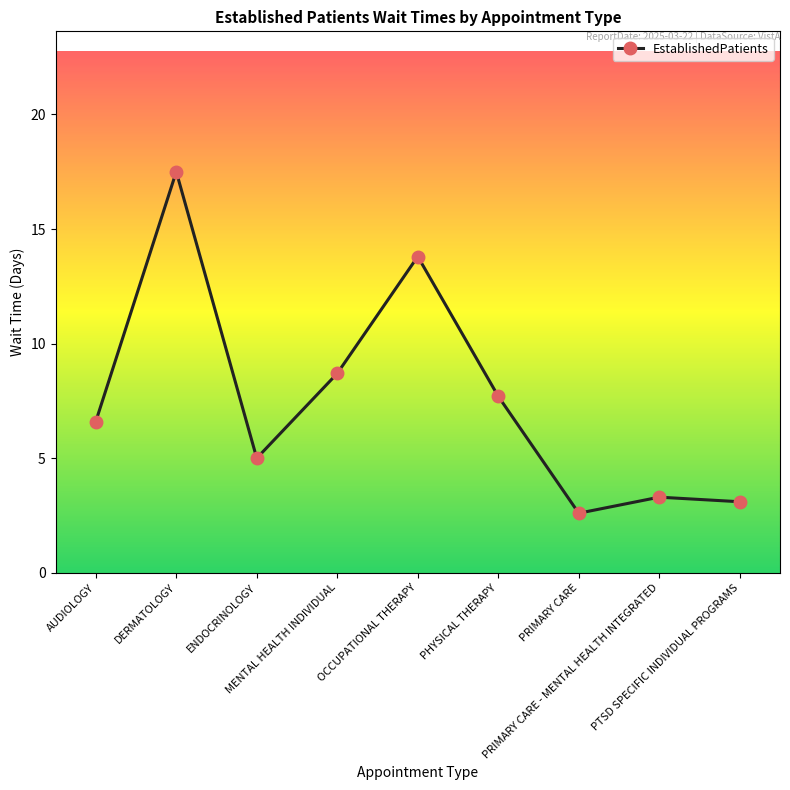

At which category does the data reach its first local peak?

DERMATOLOGY